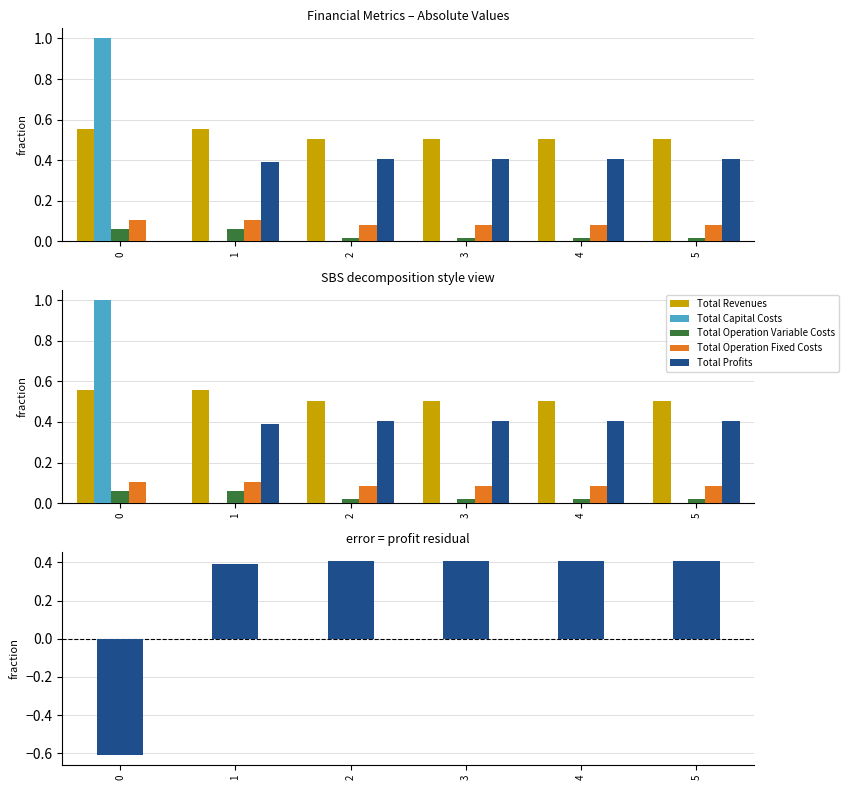

How many series are shown in this chart?

5